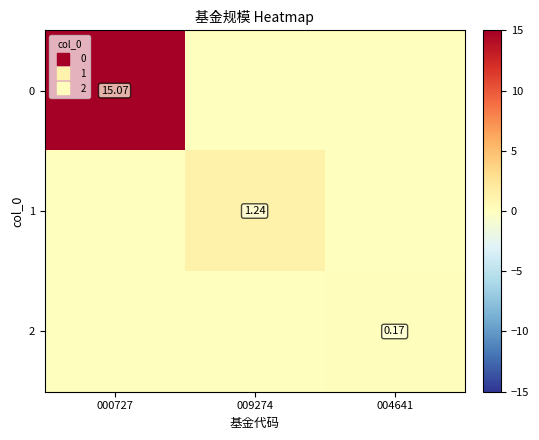

What is the spread (max minus min) of values at 009274?

1.2